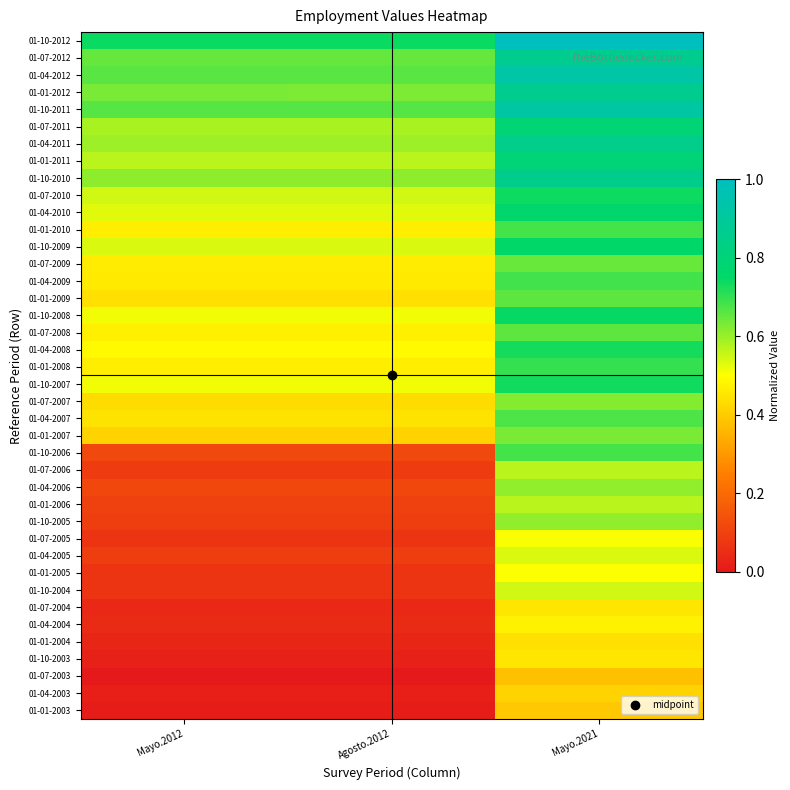

List the series in order of their peak value, lowest first.

01-07-2003, 01-01-2003, 01-04-2003, 01-01-2004, 01-07-2004, 01-10-2003, 01-04-2004, 01-01-2005, 01-07-2005, 01-04-2005, 01-10-2004, 01-01-2006, 01-07-2006, 01-10-2005, 01-04-2006, 01-07-2007, 01-01-2007, 01-07-2009, 01-07-2008, 01-01-2009, 01-04-2007, 01-01-2010, 01-10-2006, 01-04-2009, 01-01-2008, 01-04-2008, 01-10-2007, 01-07-2010, 01-10-2008, 01-10-2009, 01-04-2010, 01-07-2011, 01-01-2011, 01-04-2011, 01-10-2010, 01-07-2012, 01-01-2012, 01-10-2011, 01-04-2012, 01-10-2012